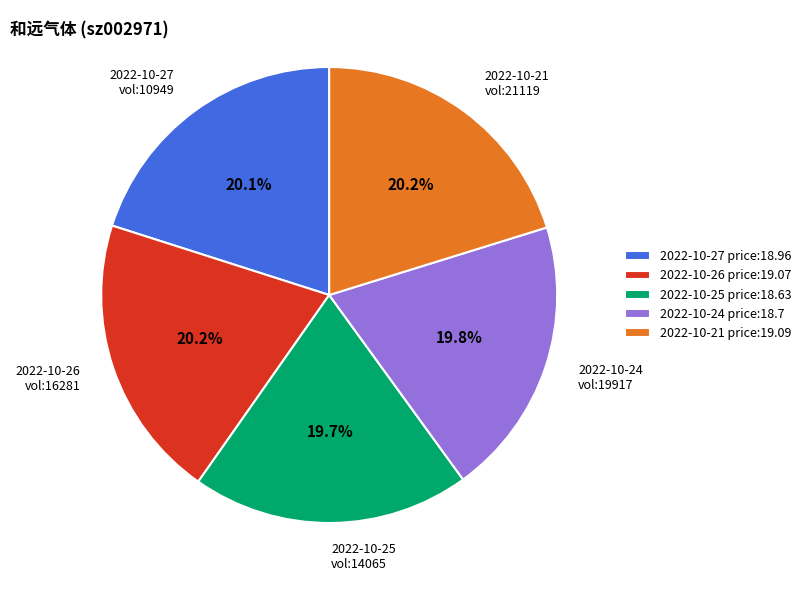

Is there a majority slice in this chart?

No